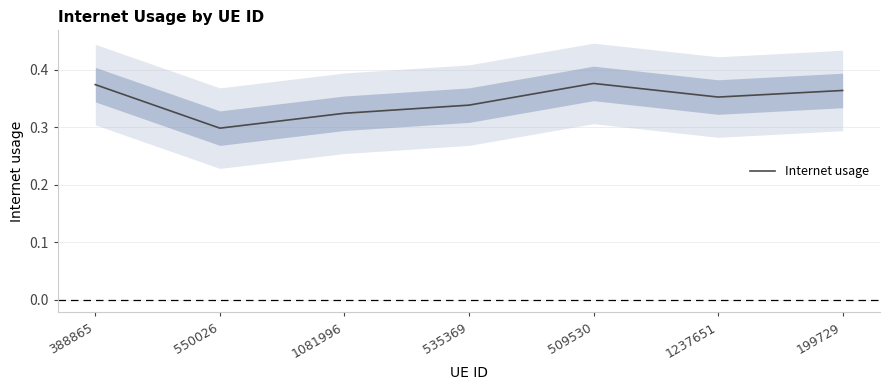

Which has a higher value, 1237651 or 199729?

199729